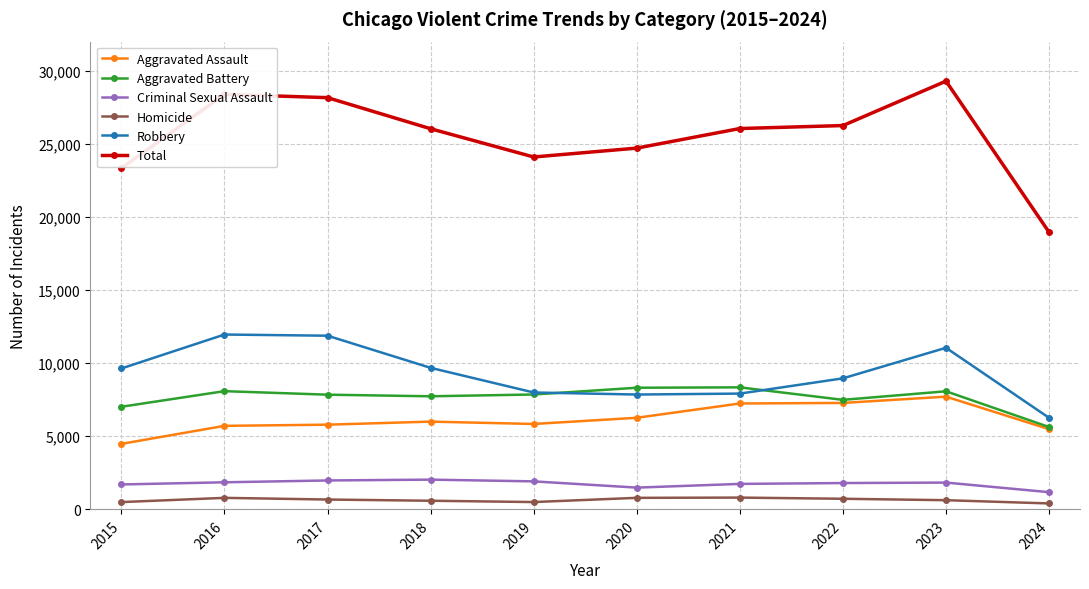

True or false: Aggravated Battery and Criminal Sexual Assault cross at least once.

False